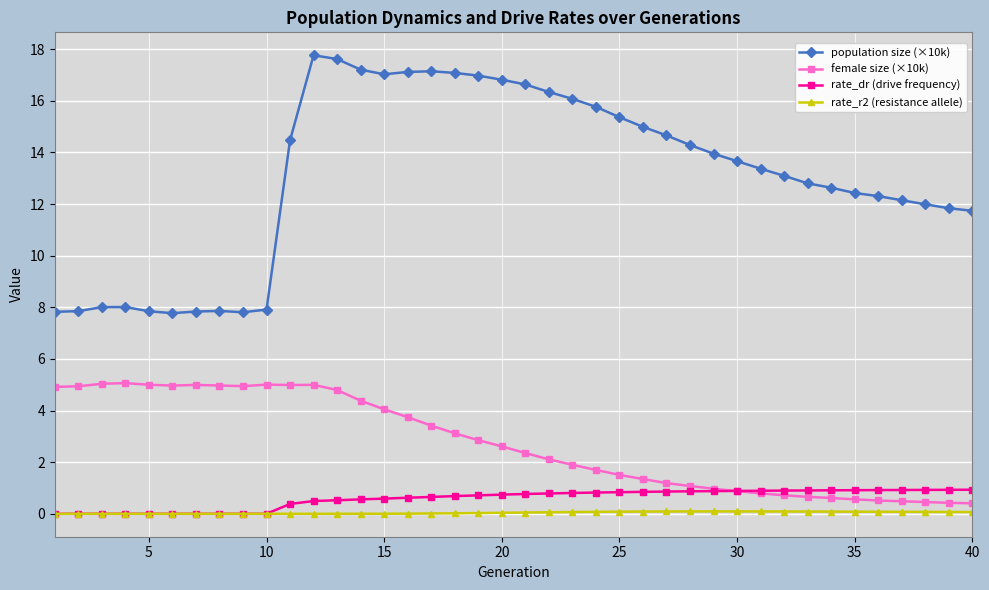

What is the maximum value shown in the chart?

17.8